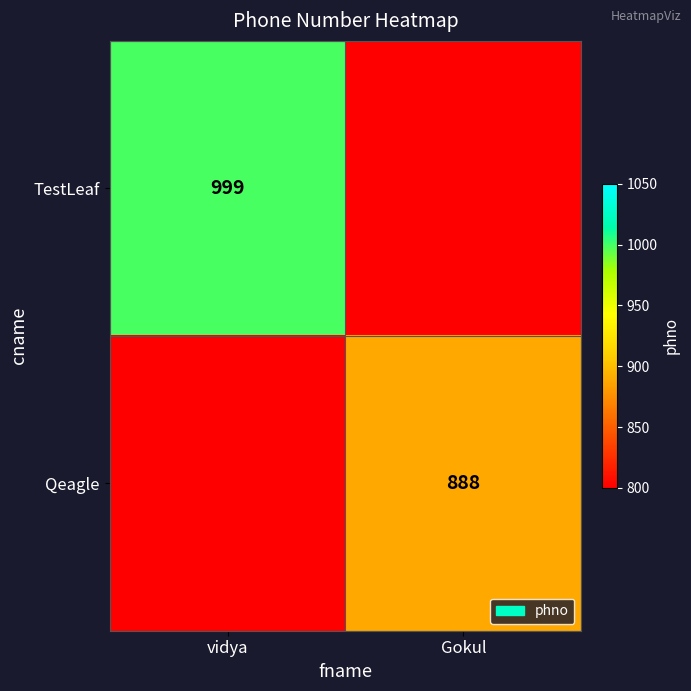

The value of Qeagle at Gokul is 520. True or false?

False